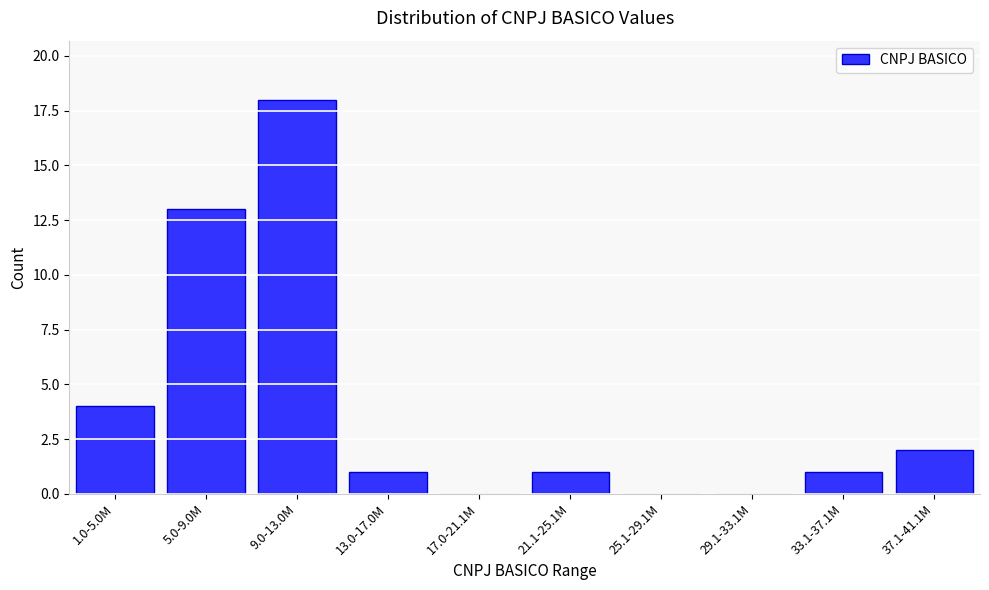

Reading left to right, list all the values displayed in this chart.

1.0-5.0M=4	5.0-9.0M=13	9.0-13.0M=18	13.0-17.0M=1	17.0-21.1M=0	21.1-25.1M=1	25.1-29.1M=0	29.1-33.1M=0	33.1-37.1M=1	37.1-41.1M=2